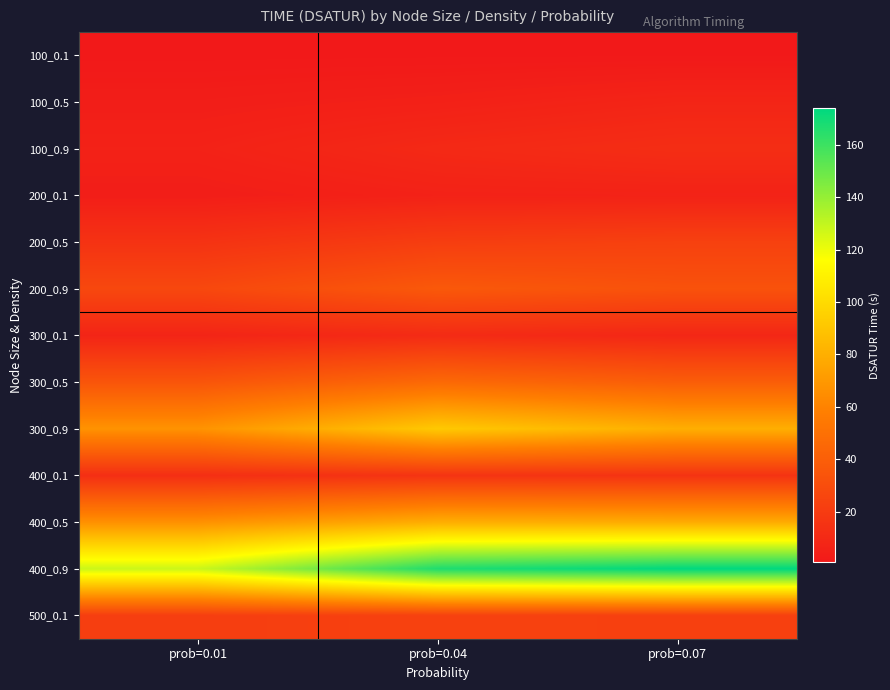

At how many categories does at least one series exceed 119?

3